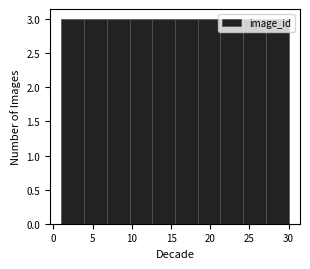

How tall is the bar that spans 21.3 to 24.2 on the x-axis? Neither the bar edges nor the heights are printed on the chart, so give them approximately, as read against the axes.

3